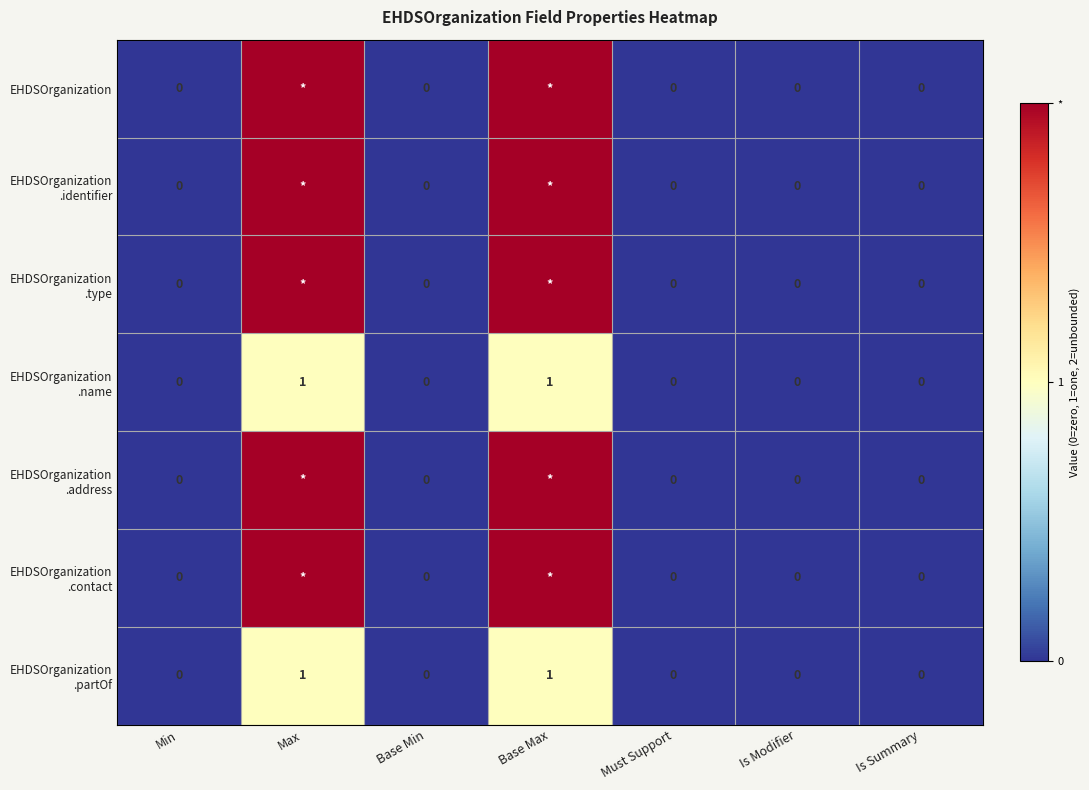

Which has a higher value, Min or Base Max?

Base Max